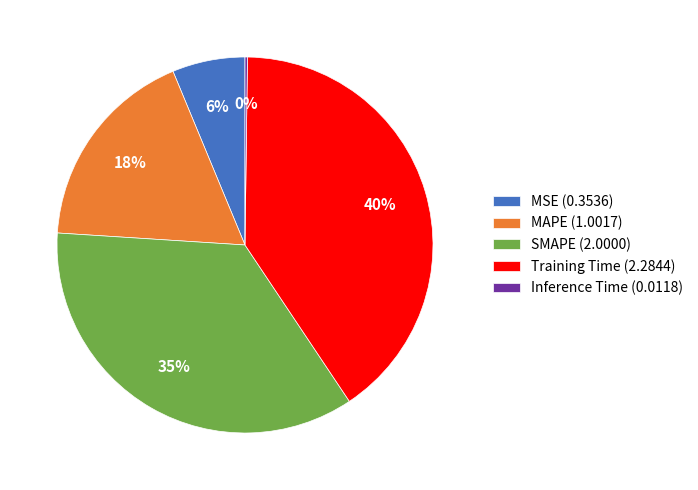

What percentage is the Training Time (2.2844) slice, to the nearest percent?

40%